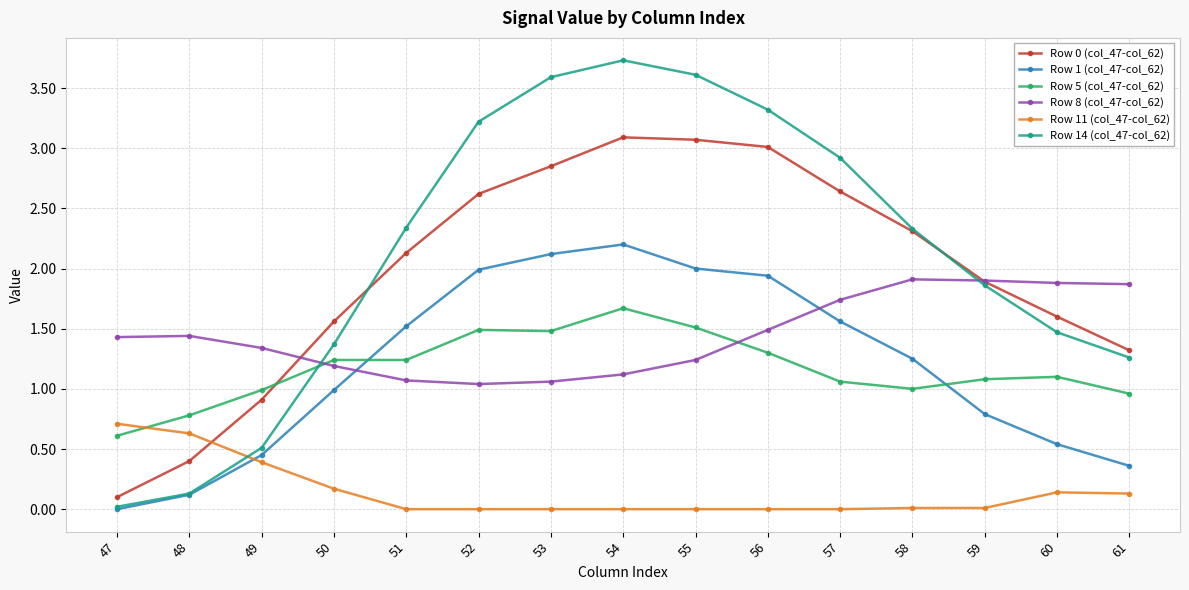

How many times do Row 5 (col_47-col_62) and Row 0 (col_47-col_62) cross each other?

1